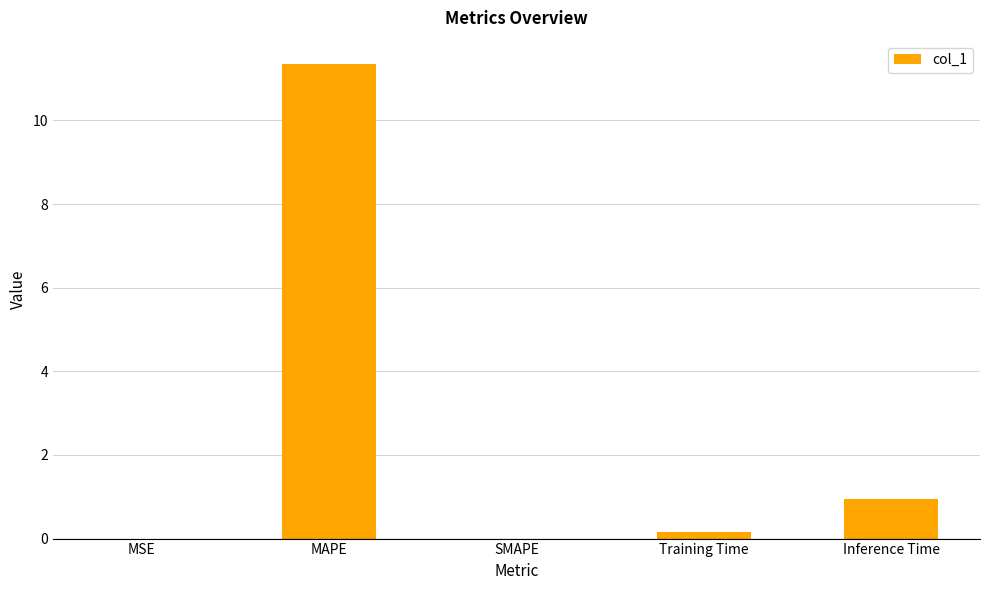

Between MSE and Training Time, which is larger?

Training Time